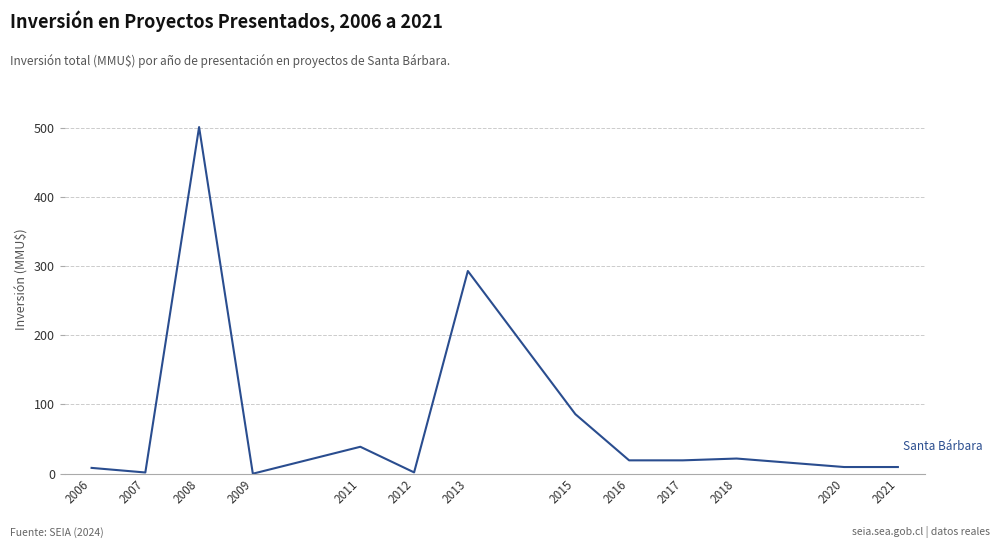

What is the change in value from 2013 to 2021?

-283.1